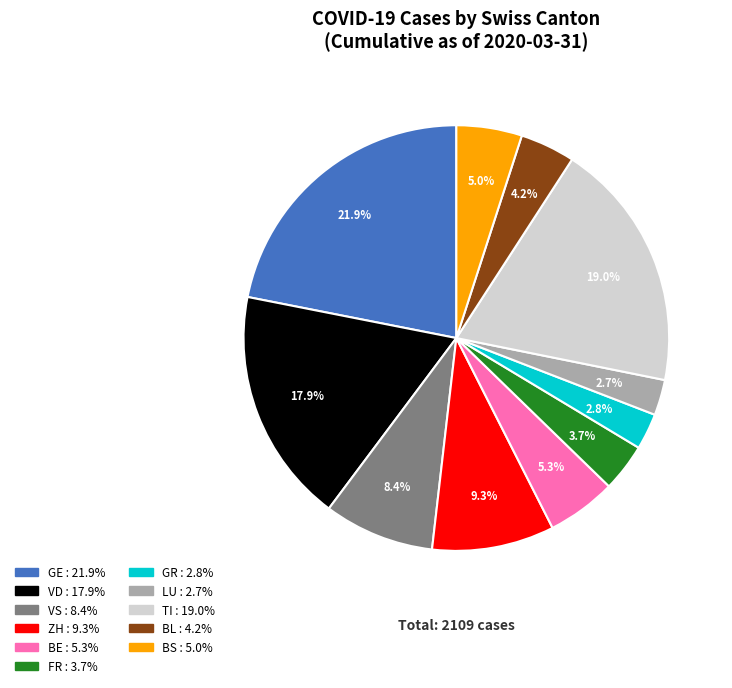

How many slices are in this pie chart?

11